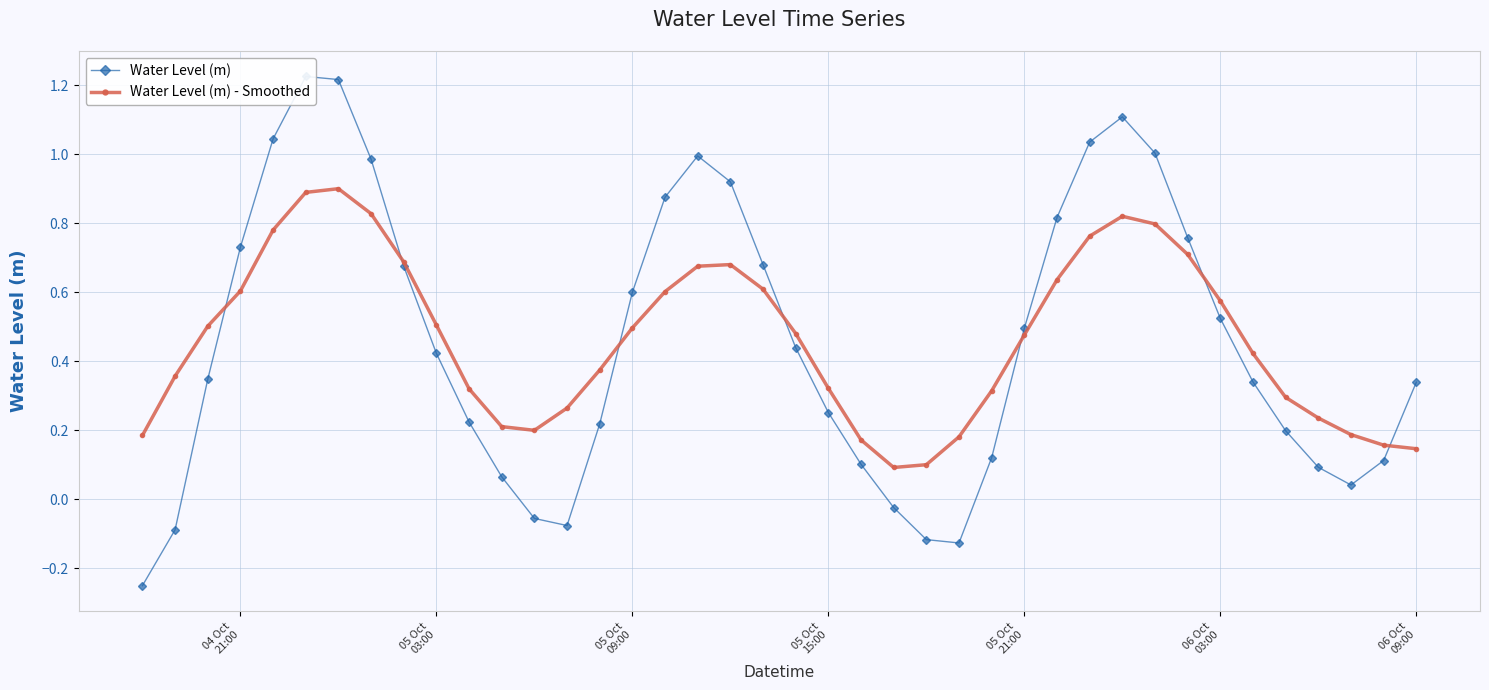

Which series has the largest total across all categories?

Water Level (m) - Smoothed